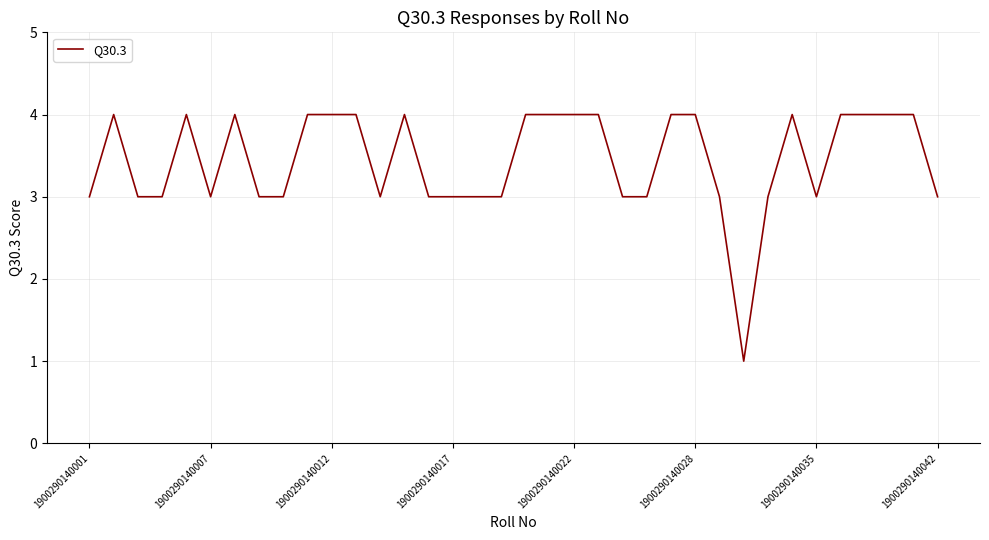

How many categories are shown in the chart?

36